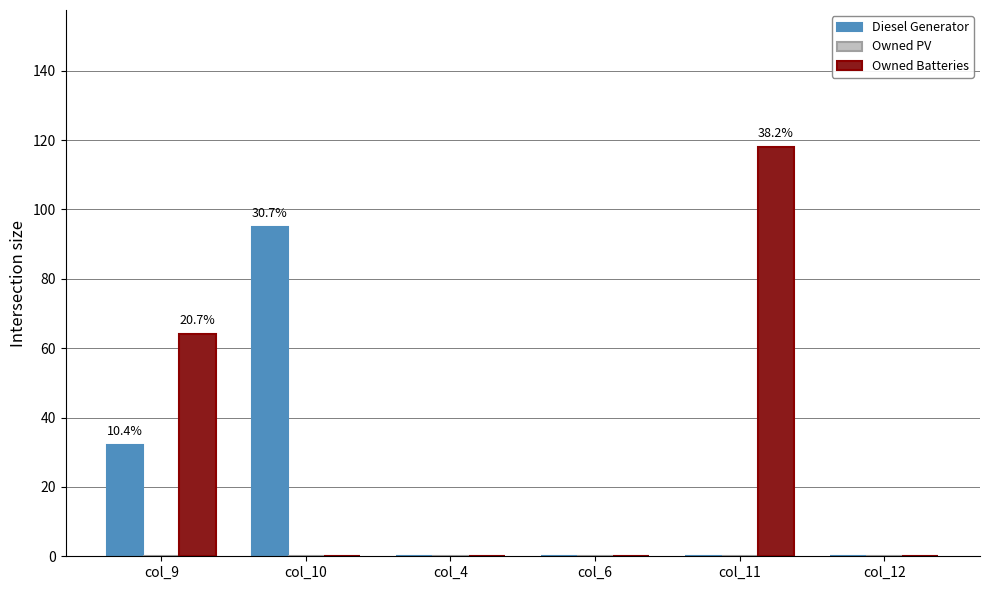

True or false: Owned Batteries has a value of 0 at col_10.

True